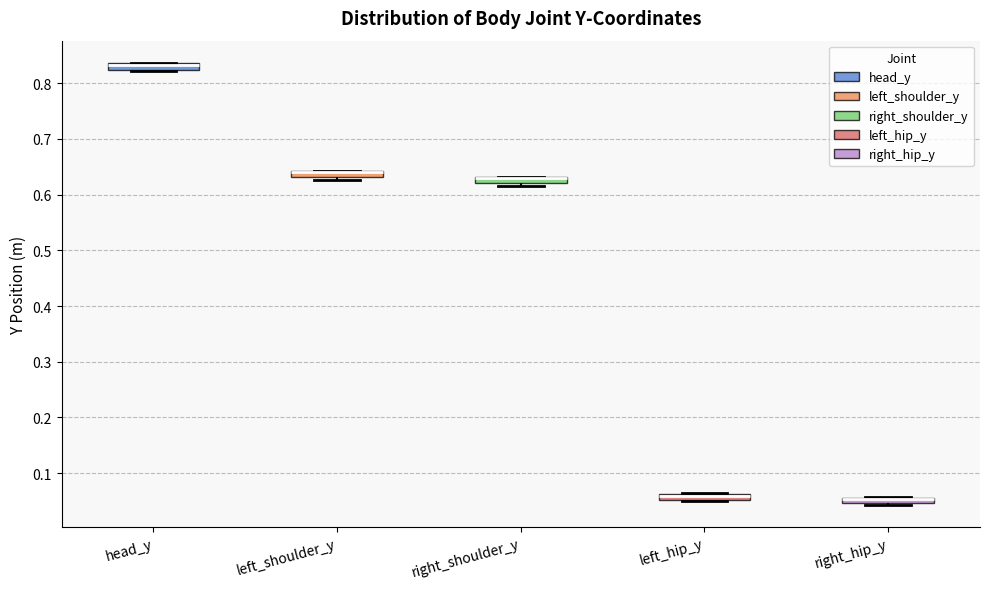

Where is the upper edge of the box for right_shoulder_y on the y-axis? The values are not printed on the chart, so give them approximately, as read against the axis.

0.63